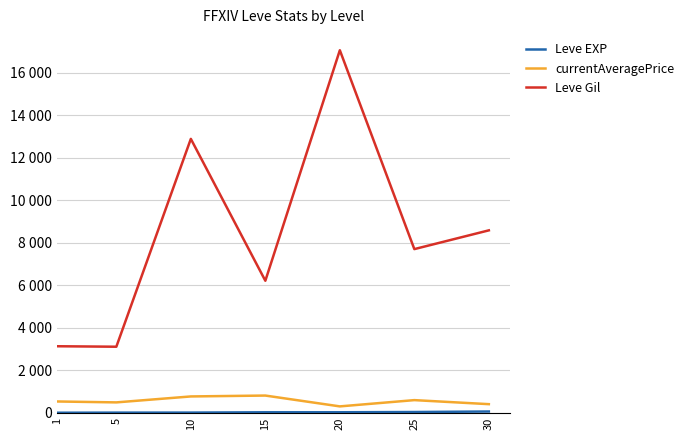

What is the total value across all series at 1?

3664.3